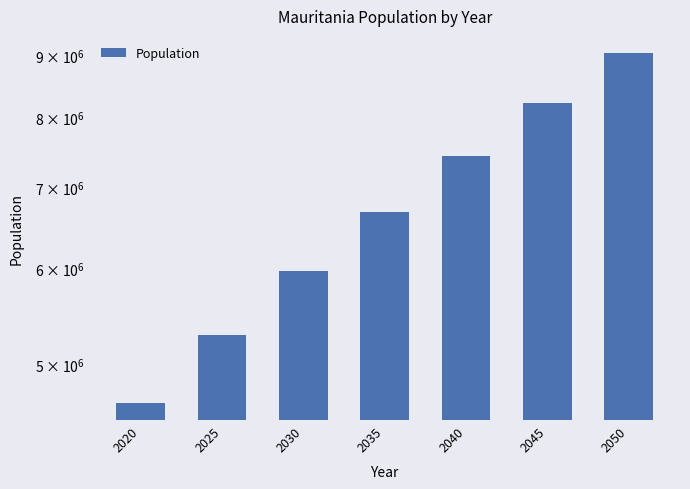

How many bars are there in total?

7